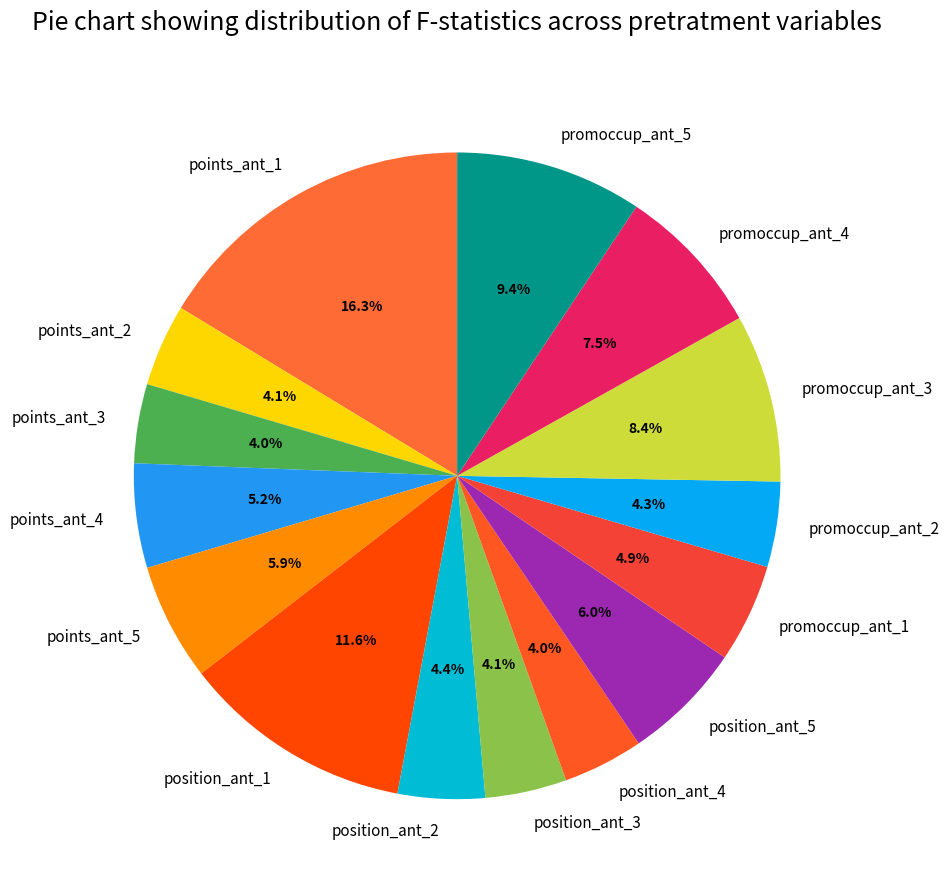

Does promoccup_ant_5 represent more than half of the total?

No